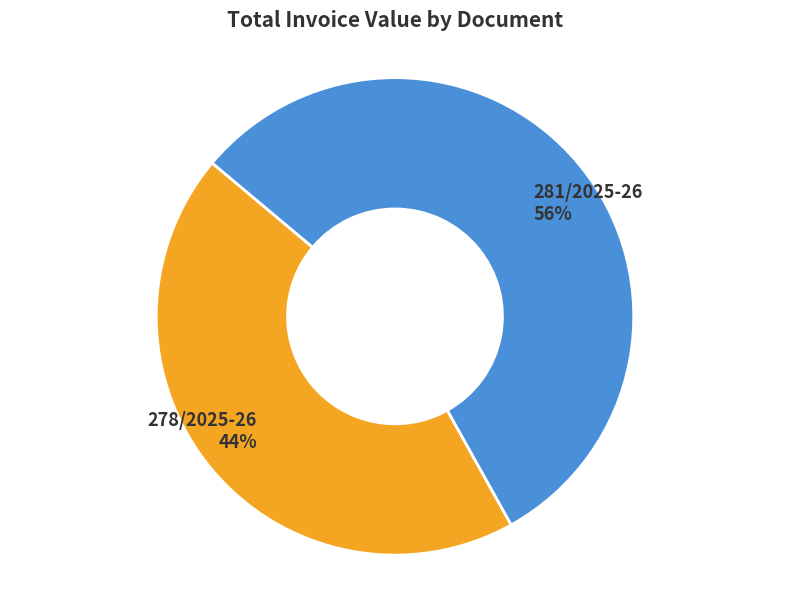

To the nearest percent, what is the difference between the largest and smallest slice percentages?

12%